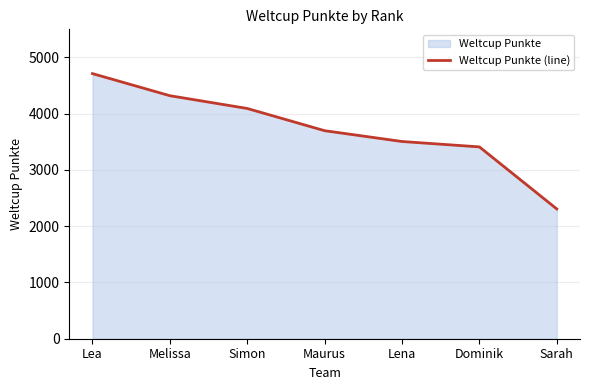

What is the ratio of the value at Dominik to the value at Melissa?

0.8